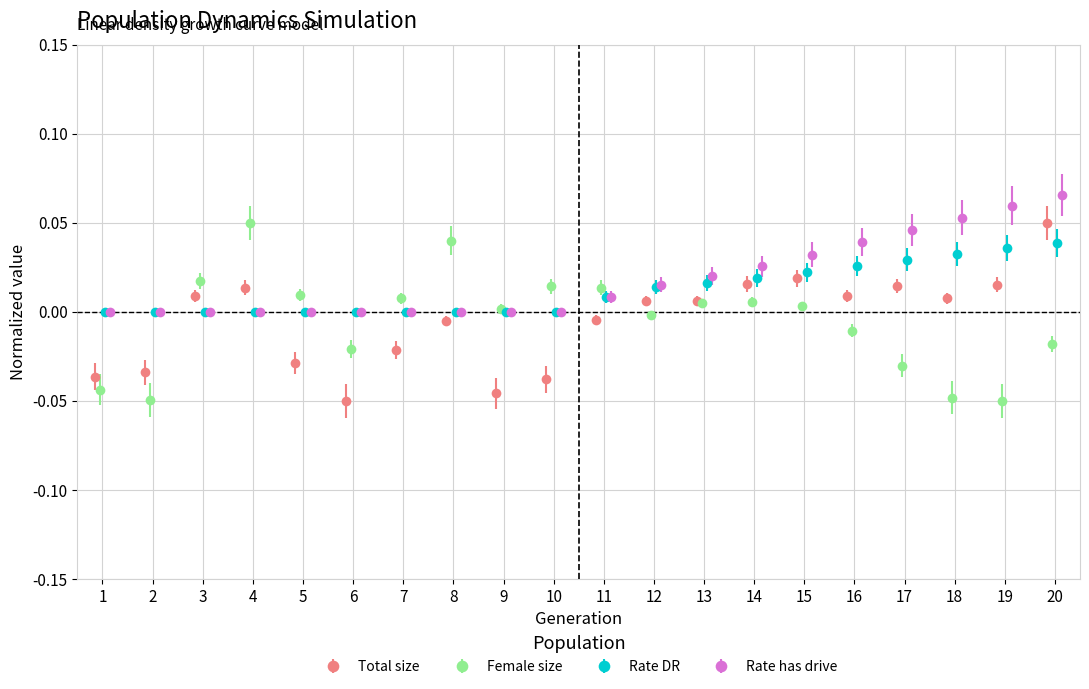

Where is rate_dr nearest to the value 0?

1